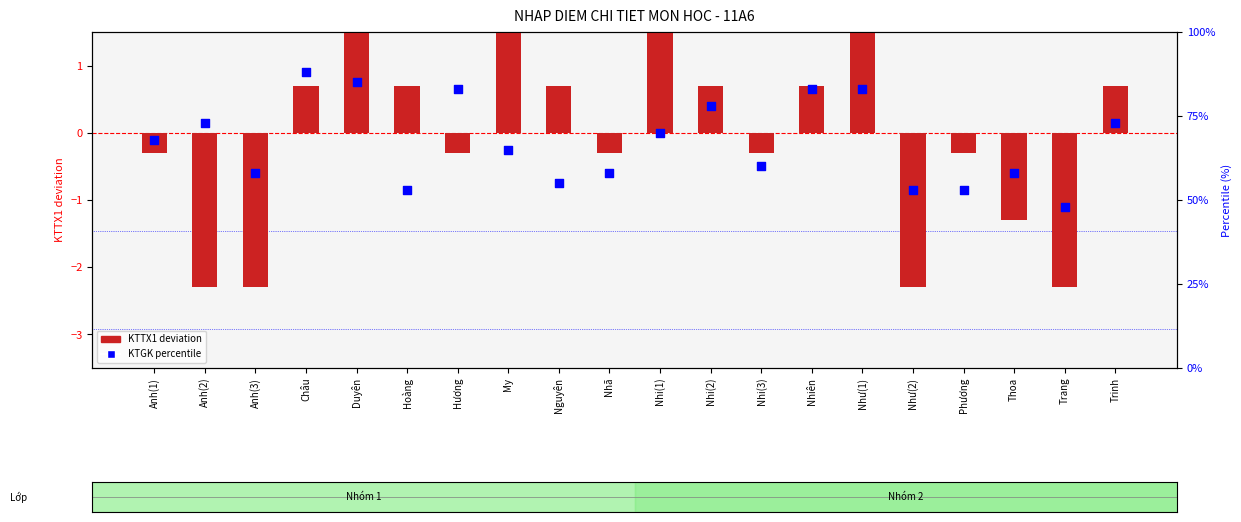

What is the total value across all series at Như(2)?

50.7